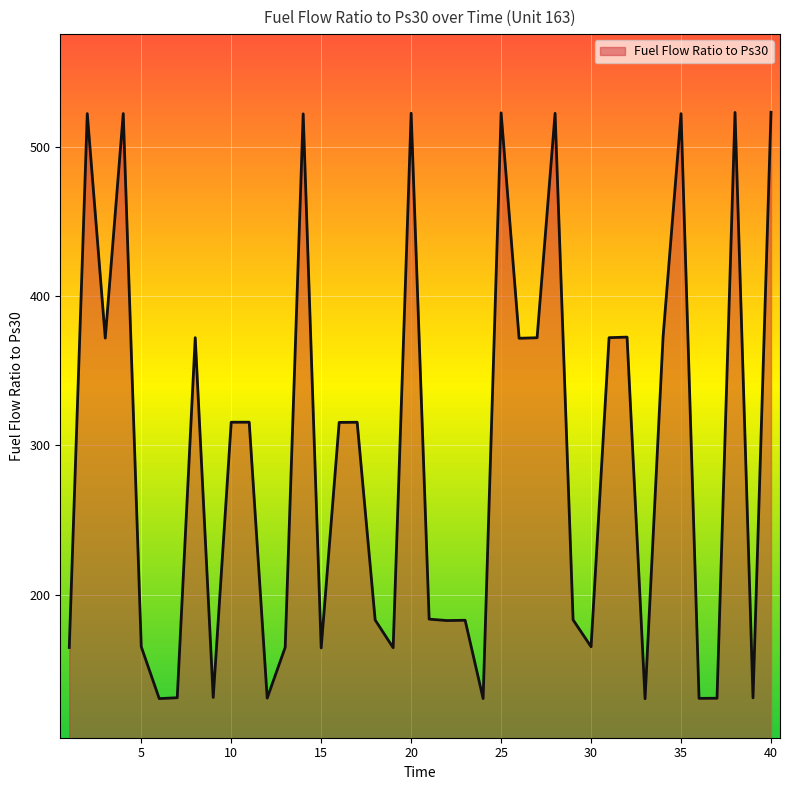

What is the greatest value displayed?

522.9